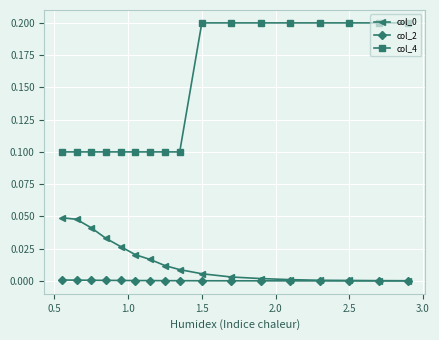

How many categories are shown in the chart?

17